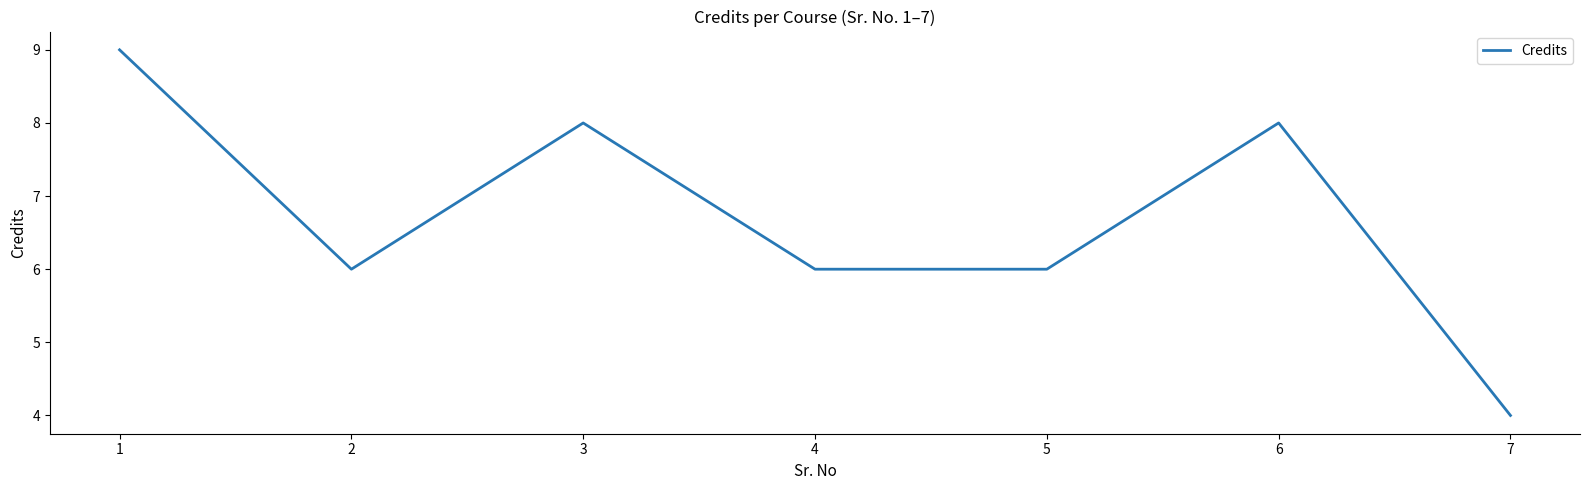

Which label corresponds to the largest value in the chart?

1